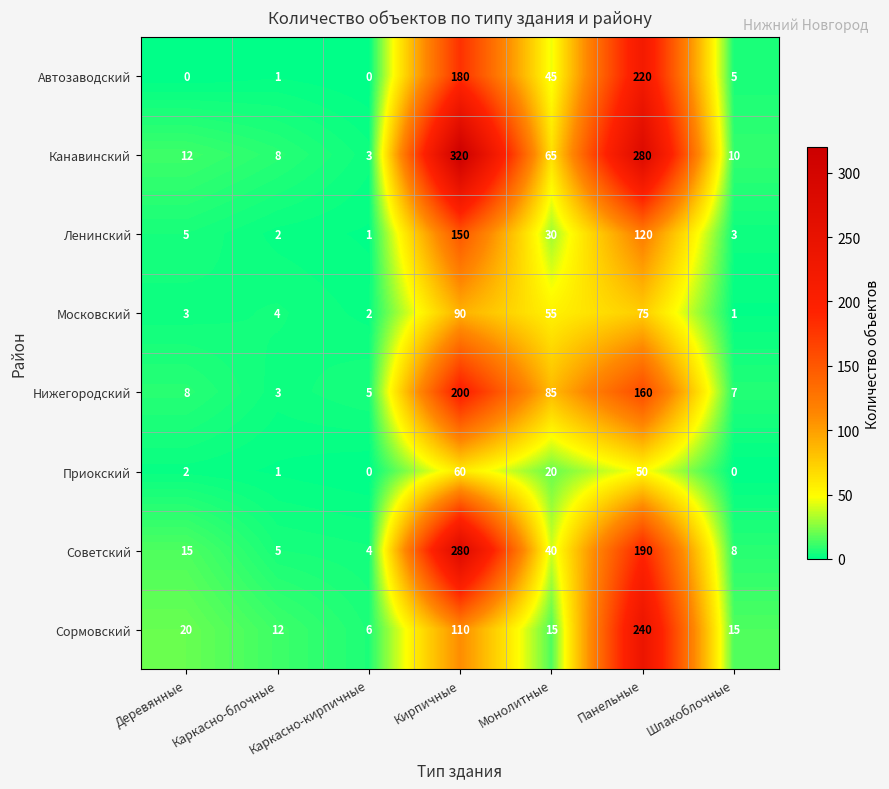

Which series changed the most between Монолитные and Шлакоблочные?

Нижегородский